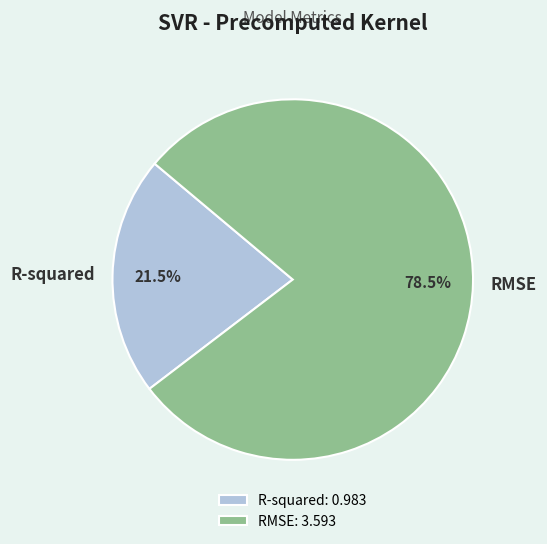

Do R-squared and RMSE together represent more than half of the pie?

Yes